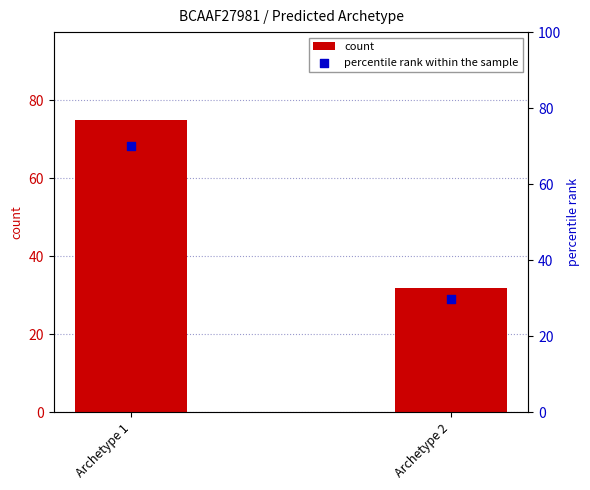

Which series contains the lowest Y value?

percentile rank within the sample